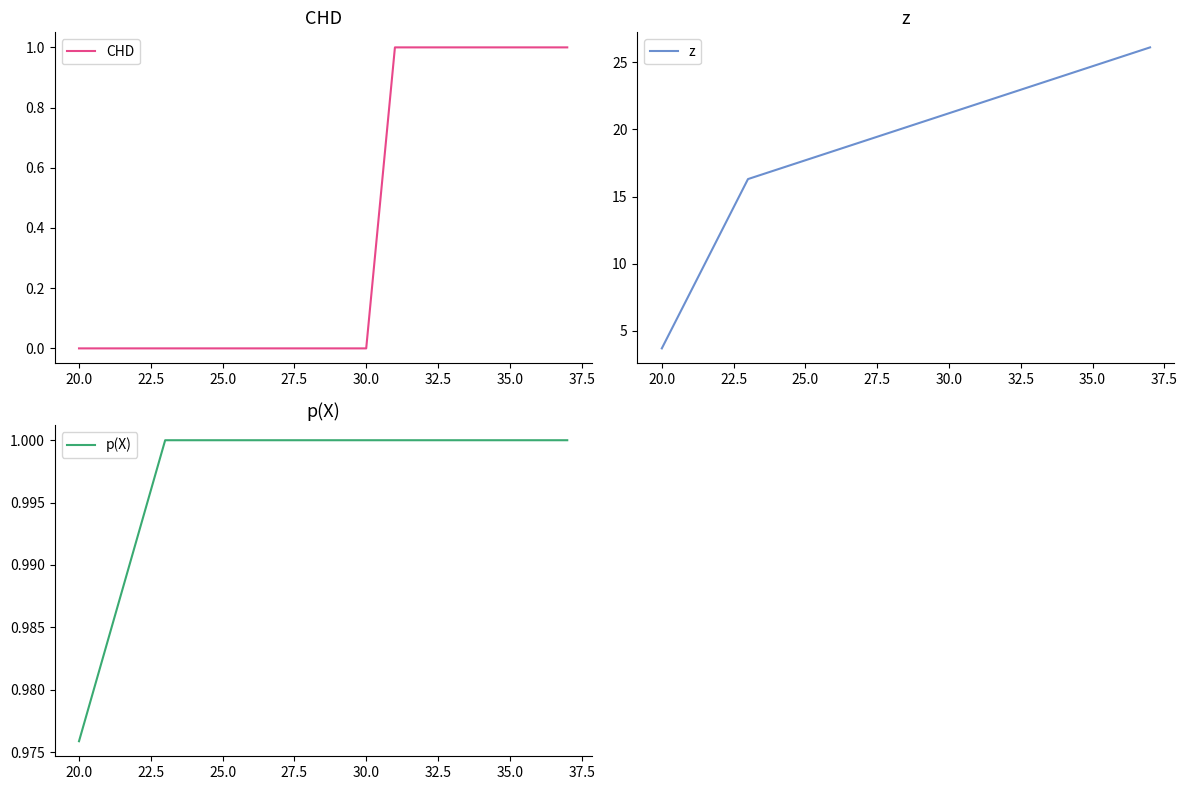

How many data points in z are above 21?

5